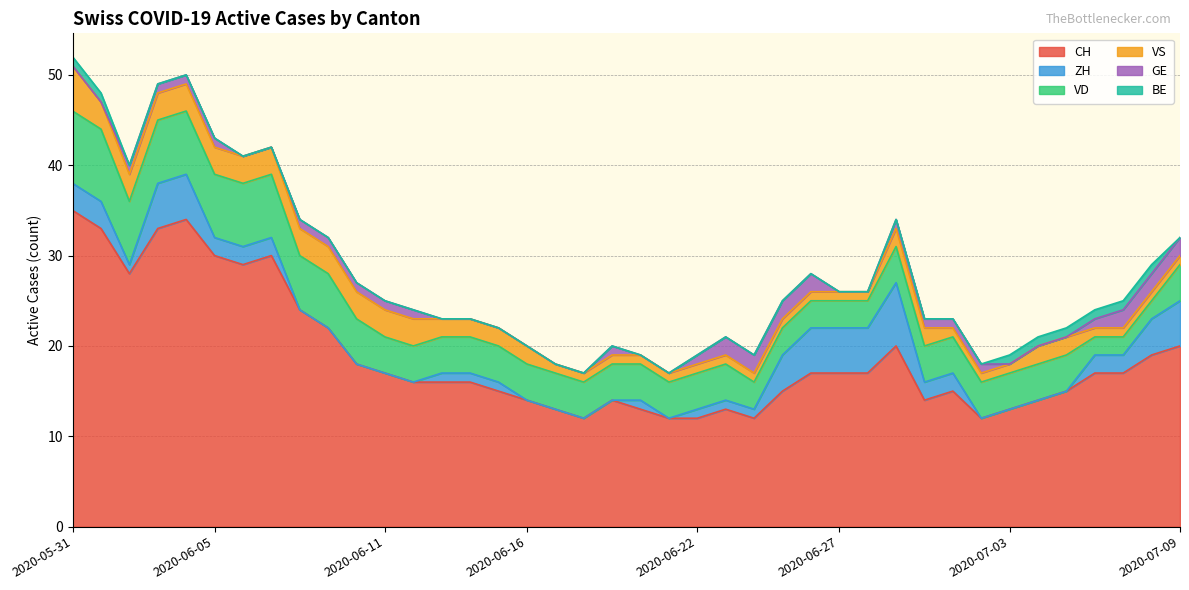

The GE series shows 1 at 2020-06-07. True or false?

False